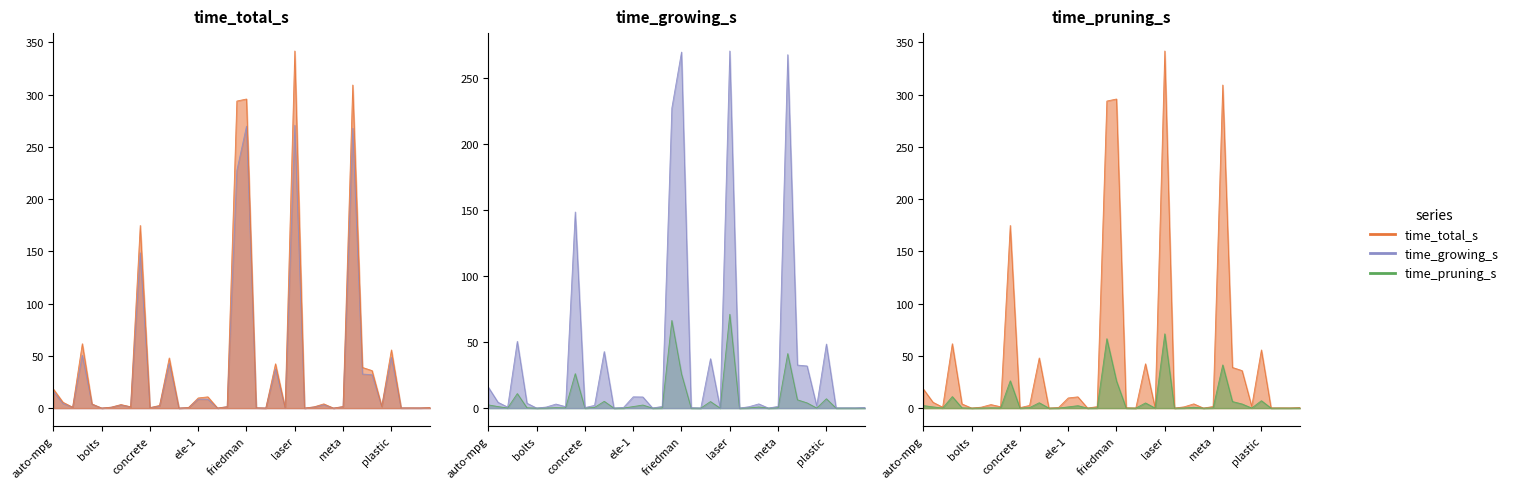

Reading right to left, transcribe all the data shown in this chart.

time_total_s: sensory=0.5	pyrim=0.2	pwlinear=0.2	pollution=0.2	plastic=55.7	pharynx=1.6	pbc=35.9	ozone=38.9	mortgage=309.2	meta=1.5	mbagrade=0.0	machine=4.1	lowbwt=1.2	longley=0.0	laser=341.8	kidney=0.2	housing=42.4	gascons=0.1	fruitfly=0.3	friedman=295.8	forestFires=293.9	fishcatch=1.4	elusage=0.1	ele-2=10.8	ele-1=9.7	echomonths=0.5	diabetes=0.0	dee=48.0	cpu=2.6	concrete=0.4	compressive=174.8	cloud=1.3	cholesterol=3.4	breasttumor=0.9	bolts=0.0	bodyfat=4.0	baseball=61.6	auto93=0.9	auto-price=5.6	auto-mpg=18.3
time_growing_s: sensory=0.4	pyrim=0.2	pwlinear=0.2	pollution=0.2	plastic=48.5	pharynx=1.6	pbc=31.9	ozone=32.6	mortgage=267.8	meta=1.3	mbagrade=0.0	machine=3.2	lowbwt=1.1	longley=0.0	laser=270.7	kidney=0.2	housing=37.5	gascons=0.1	fruitfly=0.3	friedman=269.8	forestFires=227.4	fishcatch=1.3	elusage=0.1	ele-2=8.4	ele-1=8.6	echomonths=0.5	diabetes=0.0	dee=42.8	cpu=2.1	concrete=0.4	compressive=148.6	cloud=1.1	cholesterol=3.1	breasttumor=0.8	bolts=0.0	bodyfat=3.7	baseball=50.6	auto93=0.8	auto-price=4.4	auto-mpg=15.9
time_pruning_s: sensory=0.1	pyrim=0.0	pwlinear=0.0	pollution=0.0	plastic=7.1	pharynx=0.1	pbc=4.0	ozone=6.3	mortgage=41.4	meta=0.2	mbagrade=0.0	machine=0.9	lowbwt=0.1	longley=0.0	laser=71.1	kidney=0.0	housing=5.0	gascons=0.0	fruitfly=0.0	friedman=26.0	forestFires=66.4	fishcatch=0.1	elusage=0.0	ele-2=2.3	ele-1=1.2	echomonths=0.0	diabetes=0.0	dee=5.1	cpu=0.5	concrete=0.0	compressive=26.1	cloud=0.2	cholesterol=0.3	breasttumor=0.1	bolts=0.0	bodyfat=0.3	baseball=11.0	auto93=0.1	auto-price=1.2	auto-mpg=2.4